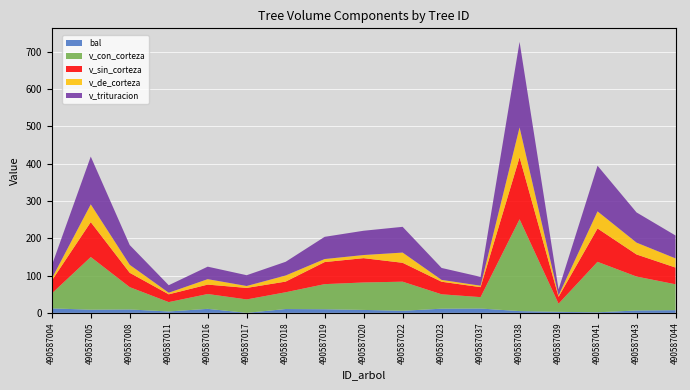

Reading left to right, what are all the values shown in this chart?

bal: 490587004=12.0	490587005=8.4	490587008=9.1	490587011=3.7	490587016=10.7	490587017=0.0	490587018=10.2	490587019=9.7	490587020=7.8	490587022=5.5	490587023=11.1	490587037=11.6	490587038=4.7	490587039=2.7	490587041=1.5	490587043=6.4	490587044=7.1
v_con_corteza: 490587004=39.9	490587005=141.1	490587008=59.8	490587011=25.1	490587016=39.8	490587017=36.0	490587018=44.9	490587019=67.2	490587020=73.5	490587022=78.0	490587023=38.6	490587037=30.5	490587038=246.1	490587039=21.8	490587041=135.2	490587043=90.9	490587044=69.4
v_sin_corteza: 490587004=34.5	490587005=93.5	490587008=38.4	490587011=20.9	490587016=25.2	490587017=30.9	490587018=28.6	490587019=59.1	490587020=65.1	490587022=50.6	490587023=33.6	490587037=26.8	490587038=165.9	490587039=18.4	490587041=89.4	490587043=59.2	490587044=44.8
v_de_corteza: 490587004=5.4	490587005=47.6	490587008=21.4	490587011=4.2	490587016=14.6	490587017=5.1	490587018=16.4	490587019=8.1	490587020=8.4	490587022=27.4	490587023=4.9	490587037=3.8	490587038=80.2	490587039=3.5	490587041=45.8	490587043=31.7	490587044=24.6
v_trituracion: 490587004=35.1	490587005=128.0	490587008=52.9	490587011=20.1	490587016=33.5	490587017=28.9	490587018=36.7	490587019=59.5	490587020=65.0	490587022=69.0	490587023=32.0	490587037=23.7	490587038=228.9	490587039=16.2	490587041=122.2	490587043=80.9	490587044=61.4